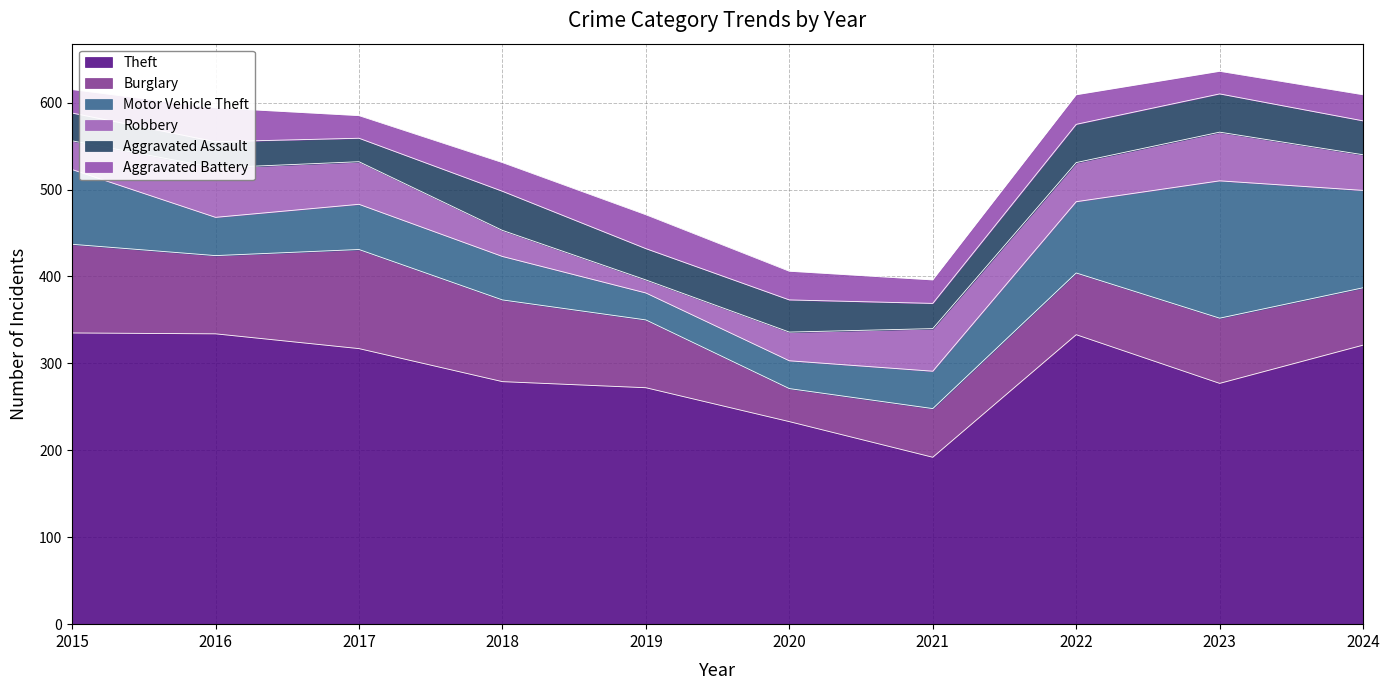

Which series changed the most between 2023 and 2024?

Motor Vehicle Theft